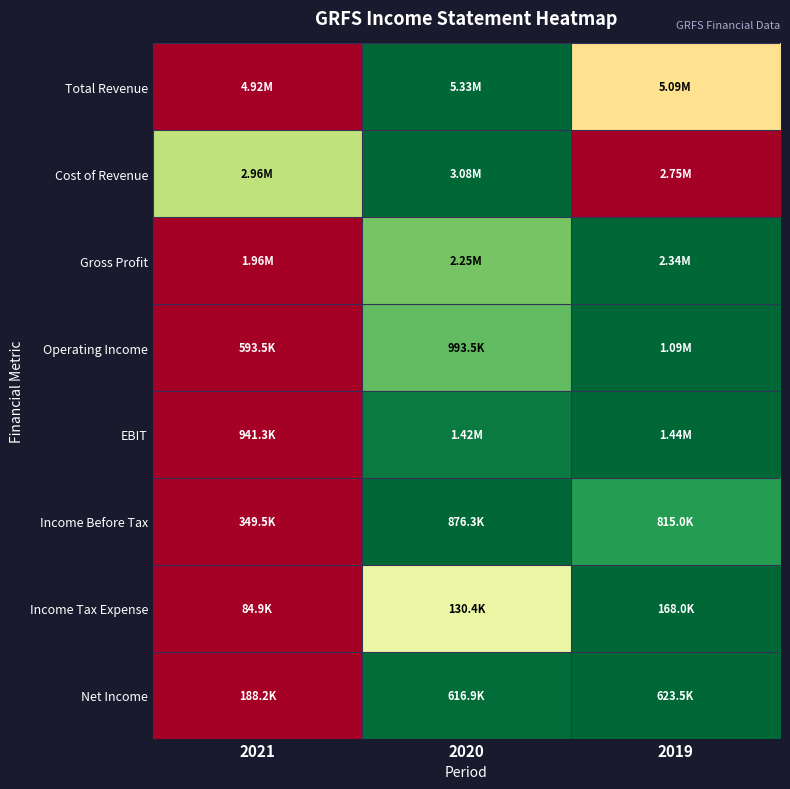

Reading right to left, what are all the values shown in this chart?

Total Revenue: 2019=0.4	2020=1.0	2021=0.0
Cost of Revenue: 2019=0.0	2020=1.0	2021=0.7
Gross Profit: 2019=1.0	2020=0.8	2021=0.0
Operating Income: 2019=1.0	2020=0.8	2021=0.0
EBIT: 2019=1.0	2020=1.0	2021=0.0
Income Before Tax: 2019=0.9	2020=1.0	2021=0.0
Income Tax Expense: 2019=1.0	2020=0.5	2021=0.0
Net Income: 2019=1.0	2020=1.0	2021=0.0